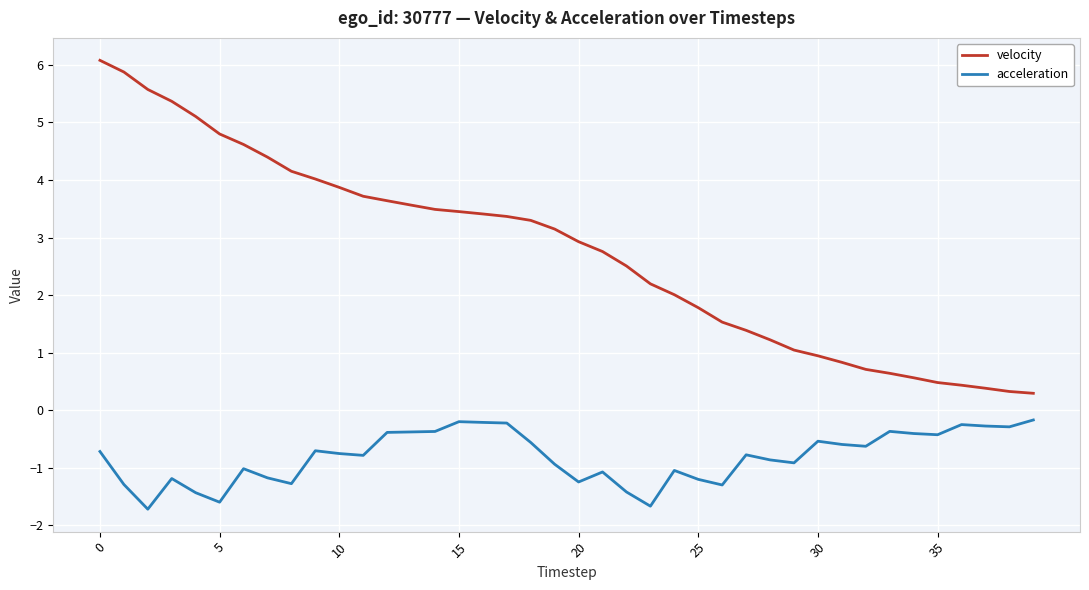

What is the highest value of the velocity series?

6.1